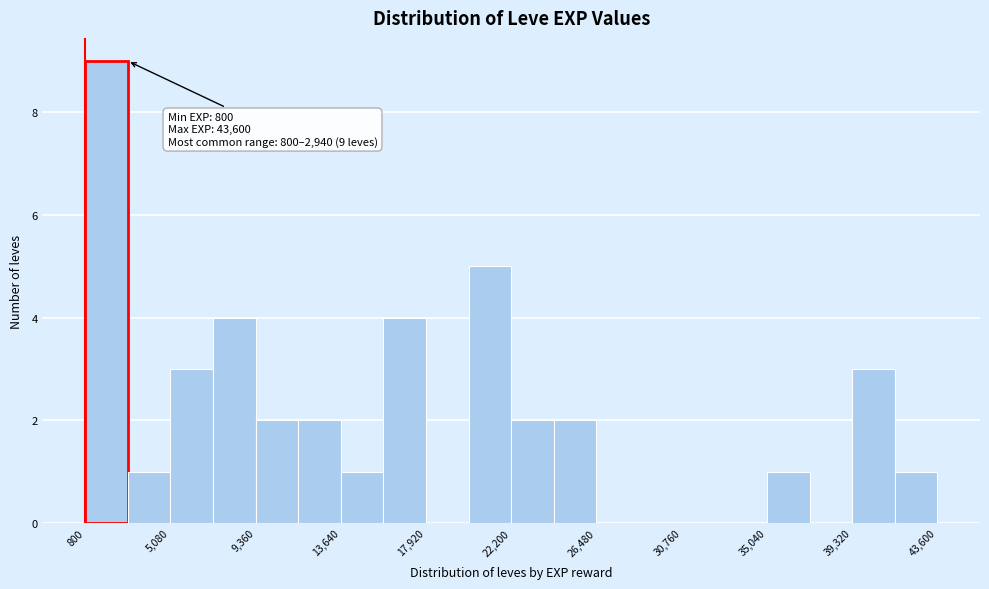

Over which range of the x-axis is the bar tallest?

1000 to 3000